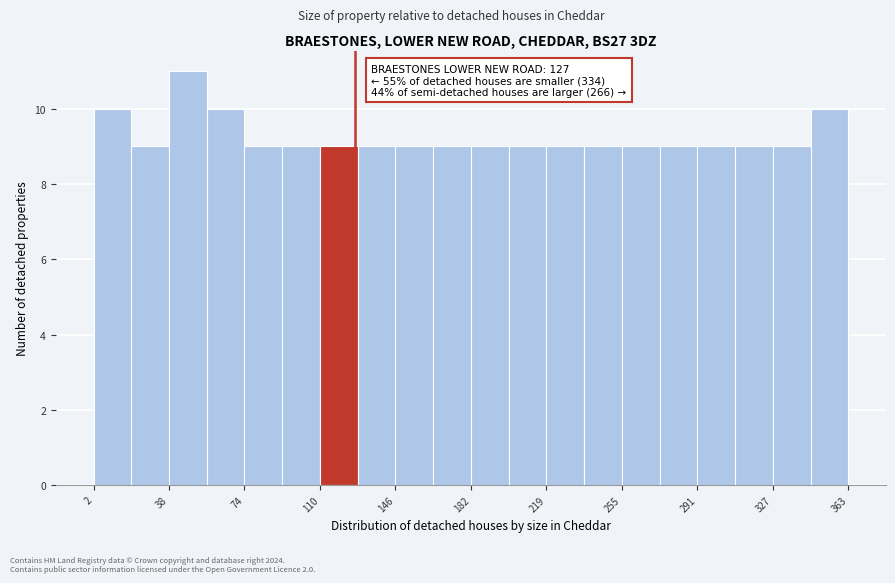

Read against the x-axis, roughly where is the centre of the tallest bar?

45